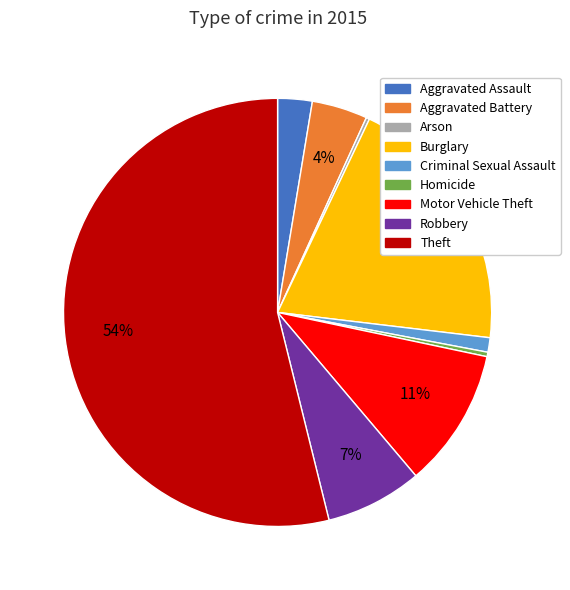

To the nearest percent, what is the difference between the largest and smallest slice percentages?

54%